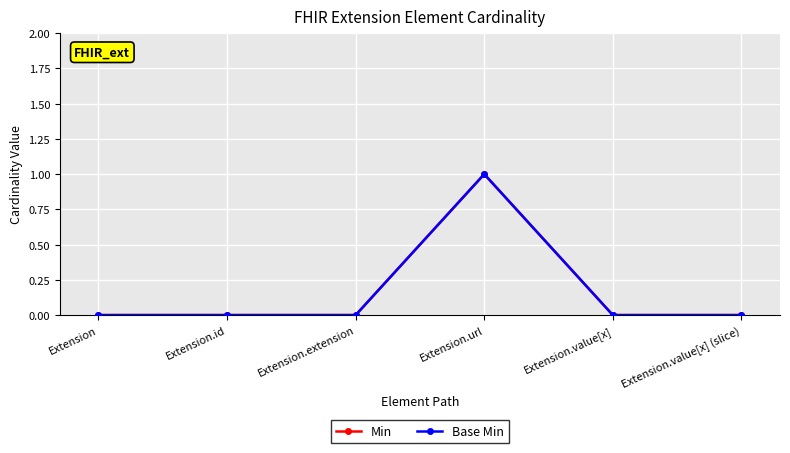

True or false: Base Min and Min intersect in this chart.

False